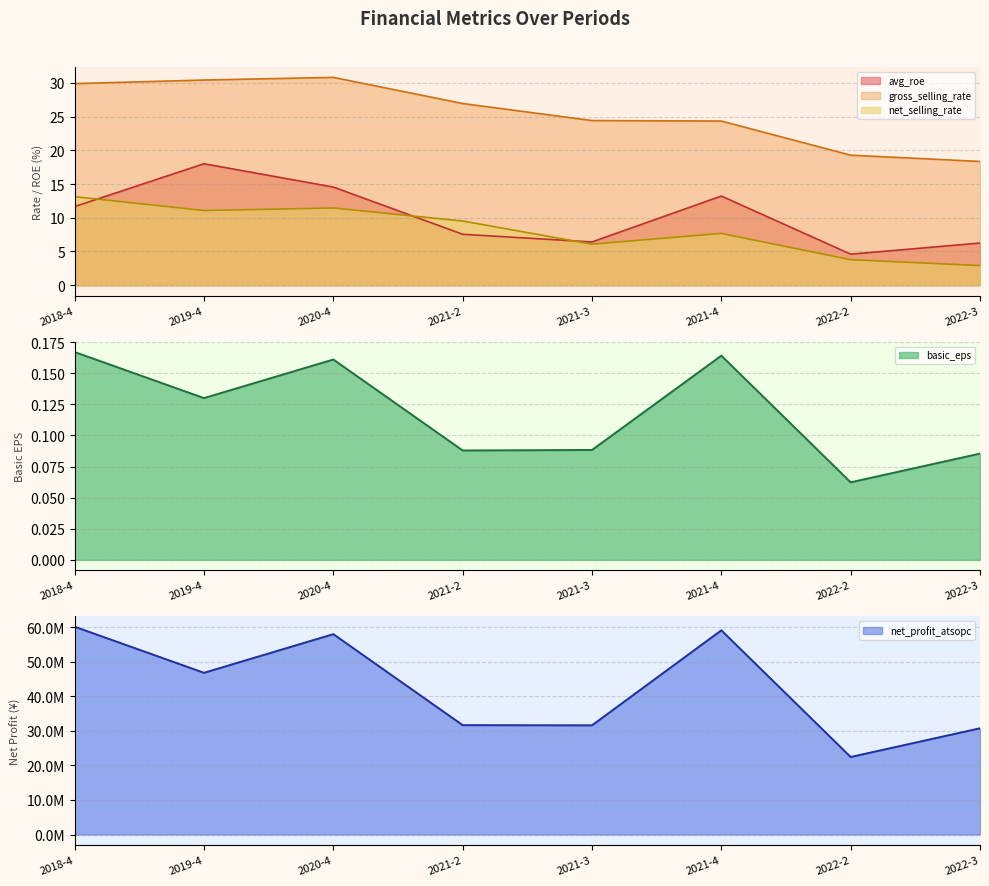

Where is the first local maximum for net_selling_rate?

2020-4